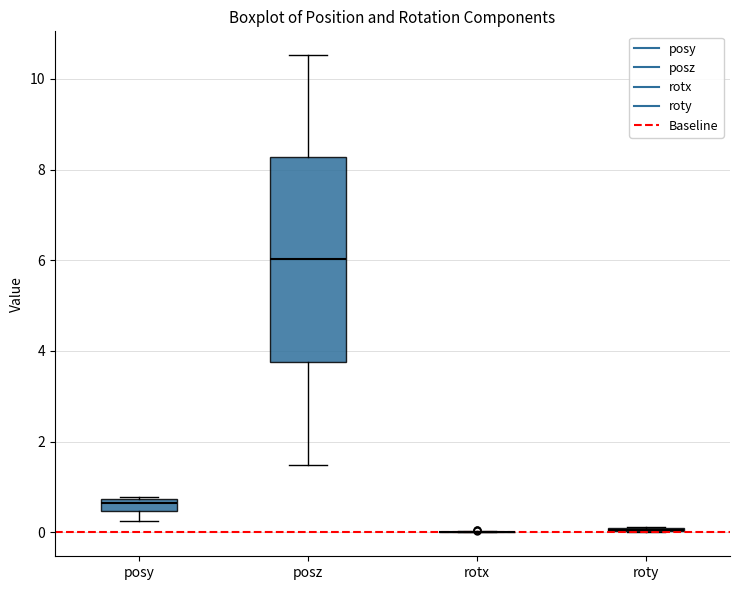

Which box is the tallest, from its lower edge to its upper edge?

posz